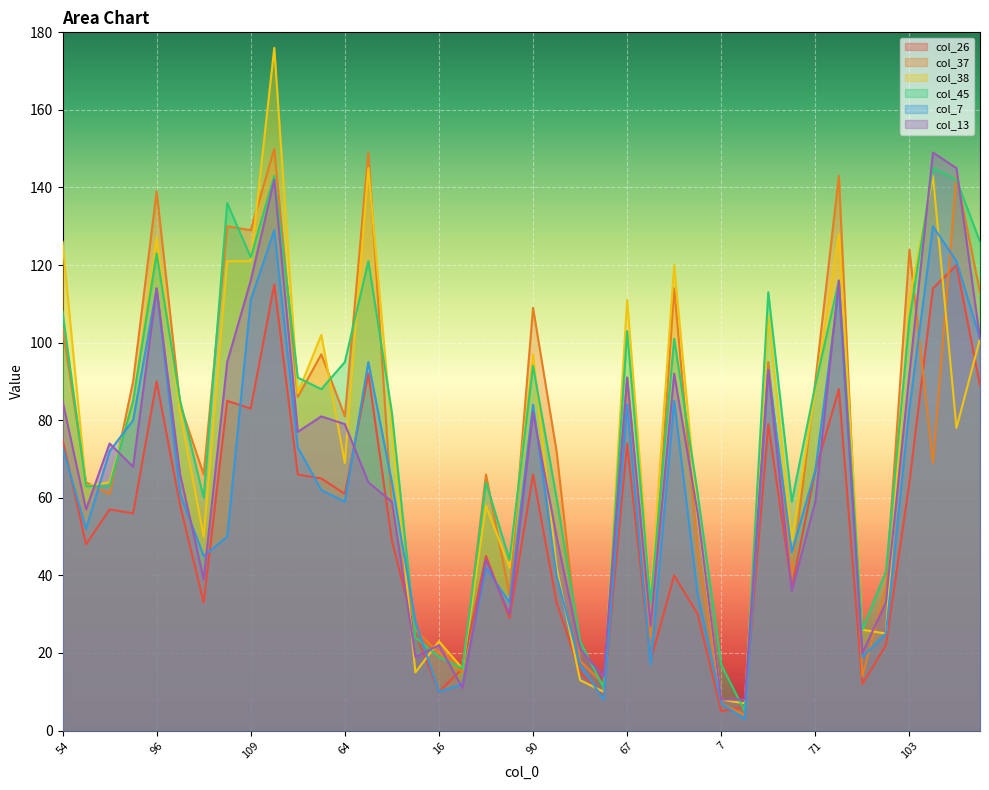

How many distinct data groups are displayed?

6